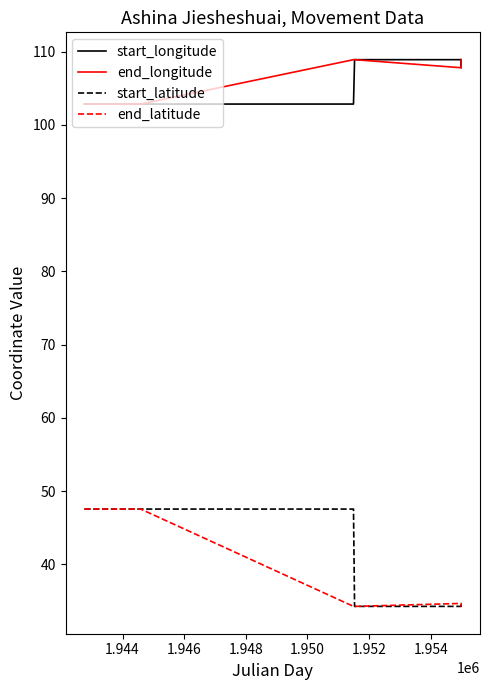

Rank the series by their maximum value, from lowest to highest.

start_latitude, end_latitude, start_longitude, end_longitude